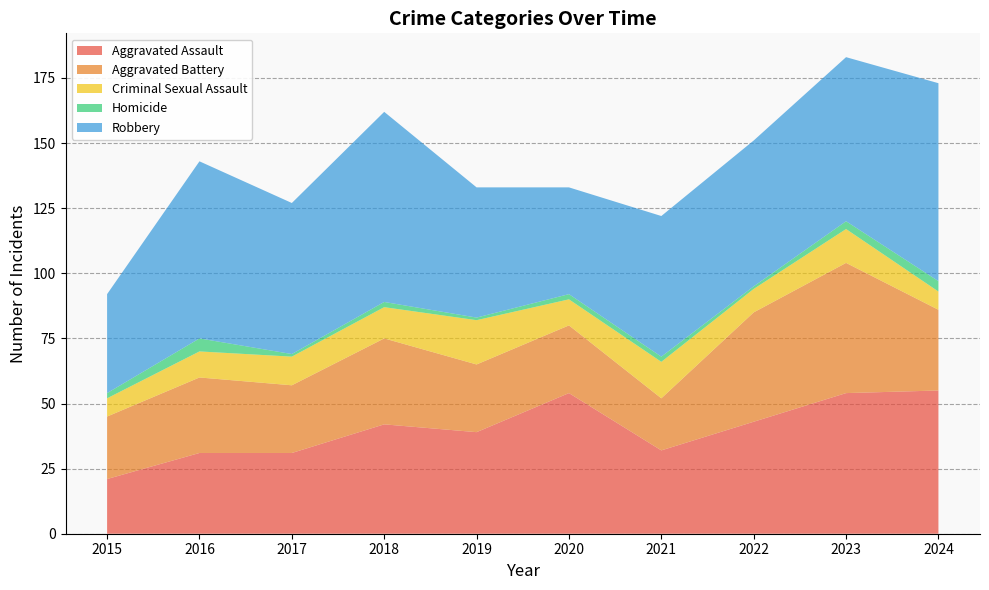

Reading left to right, transcribe all the data shown in this chart.

Aggravated Assault: 21	31	31	42	39	54	32	43	54	55
Aggravated Battery: 24	29	26	33	26	26	20	42	50	31
Criminal Sexual Assault: 7	10	11	12	17	10	14	9	13	7
Homicide: 2	5	1	2	1	2	2	1	3	4
Robbery: 38	68	58	73	50	41	54	56	63	76